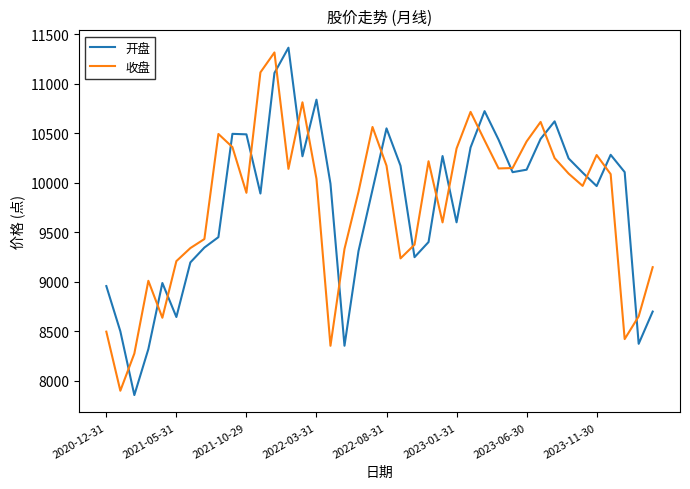

What are all the series names shown in the legend?

开盘, 收盘